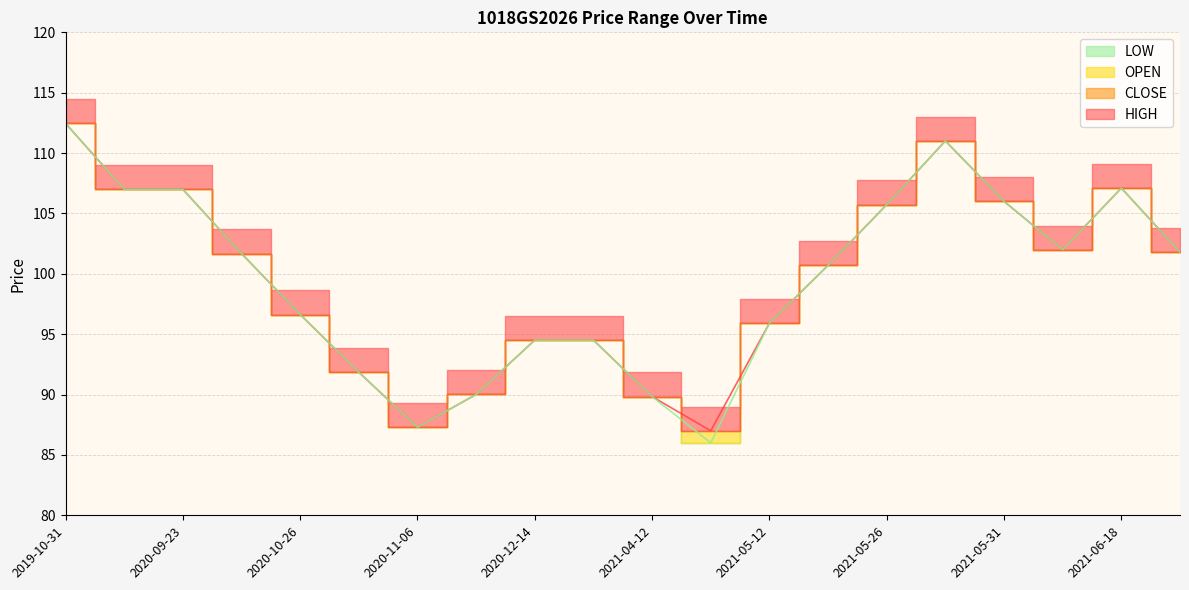

Count the number of categories in the chart.

20